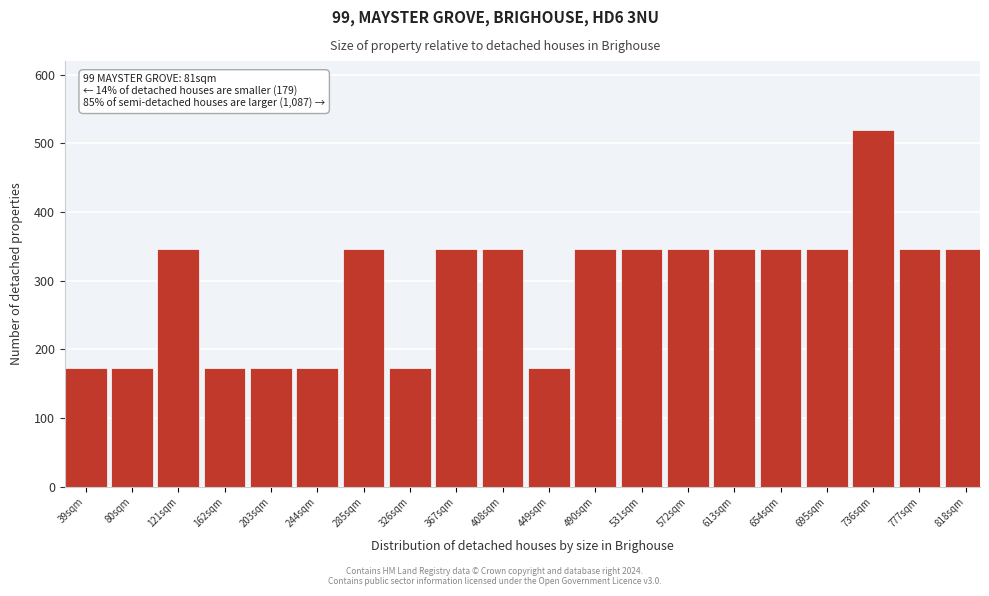

Reading right to left, extract all data points from this chart.

346.7	346.7	520.0	346.7	346.7	346.7	346.7	346.7	346.7	173.3	346.7	346.7	173.3	346.7	173.3	173.3	173.3	346.7	173.3	173.3